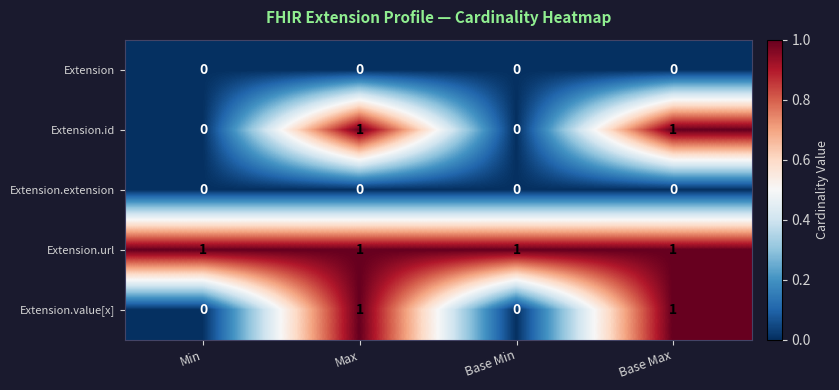

Count the Extension.value[x] values in the range 0 to 1.

4